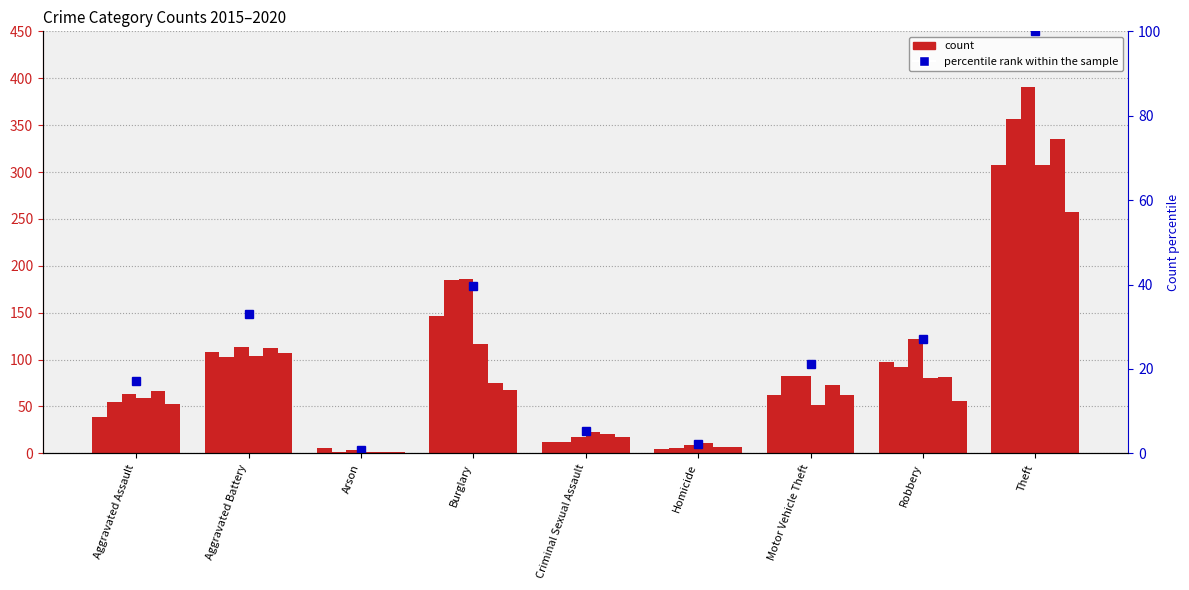

At which label does the data first exceed 21?

Aggravated Battery